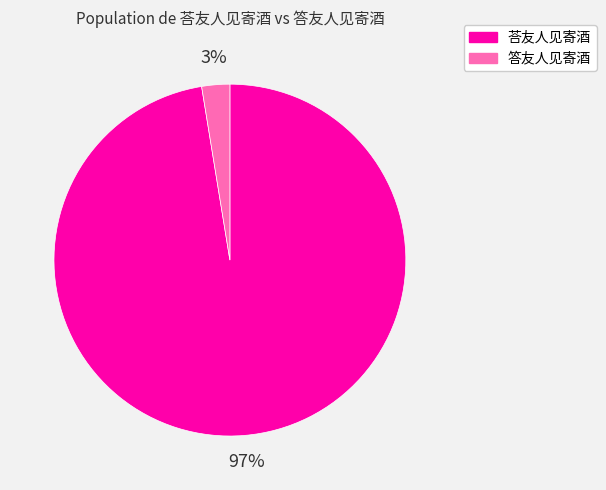

What percentage is the 答友人见寄酒 slice, to the nearest percent?

3%